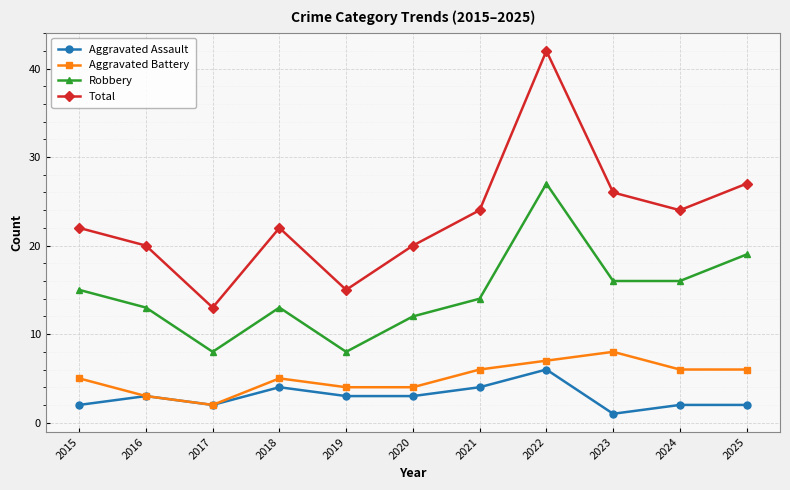

Which series has the largest range (max minus min)?

Total